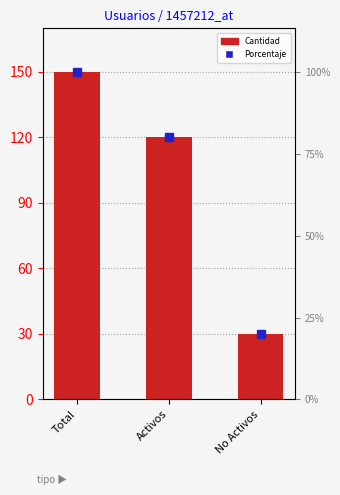

What is the ratio of the value at Activos to the value at No Activos?

4.0